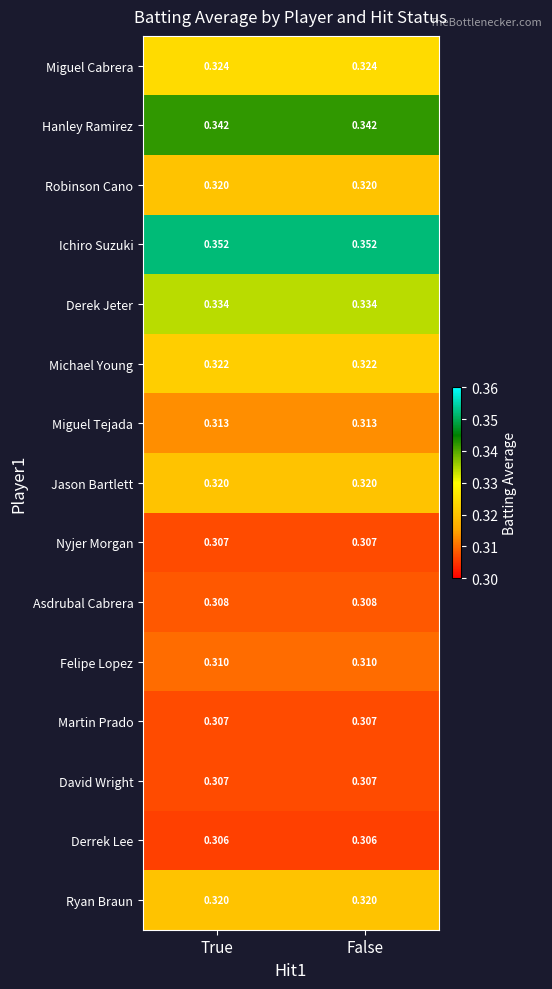

Which series has the largest total across all categories?

Ichiro Suzuki